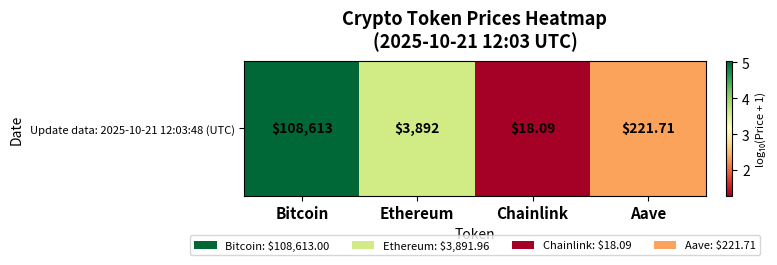

What is the maximum value shown in the chart?

5.0